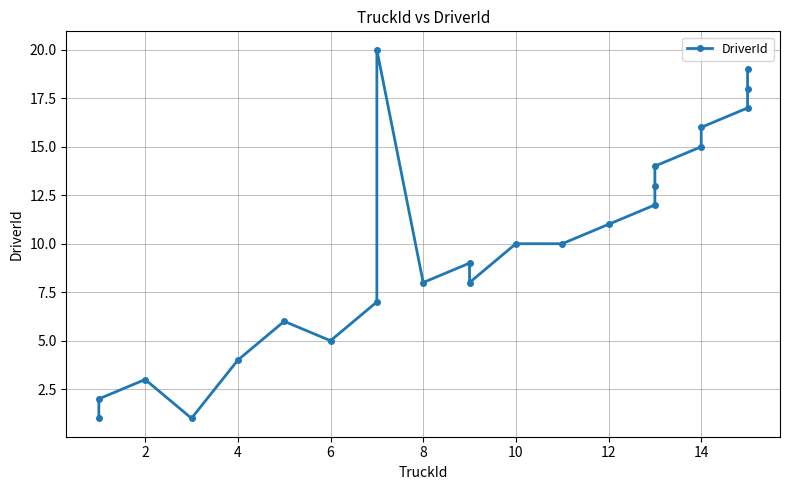

What is the sum of all values?

229